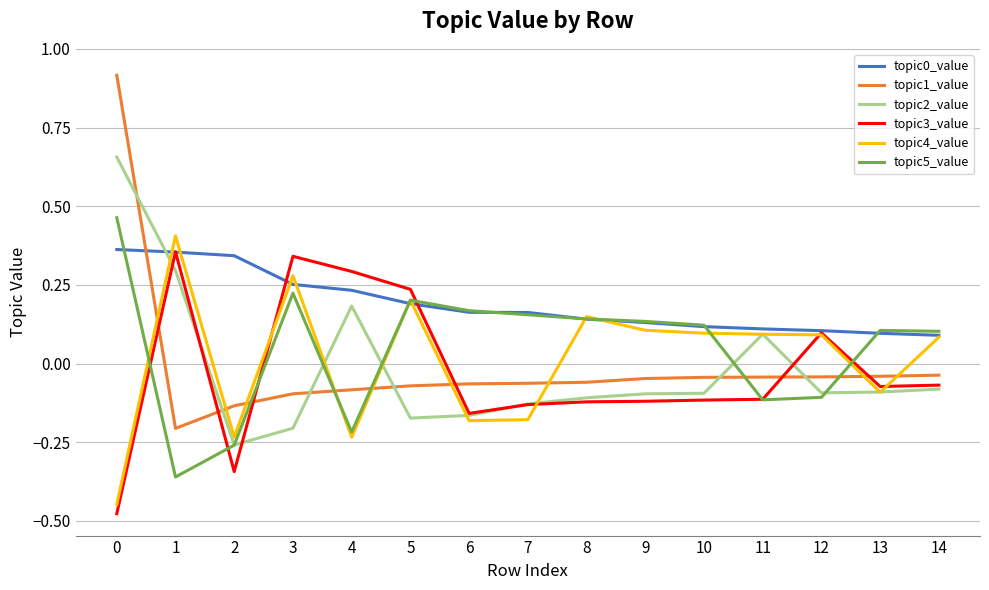

At which label does topic1_value reach its minimum?

1